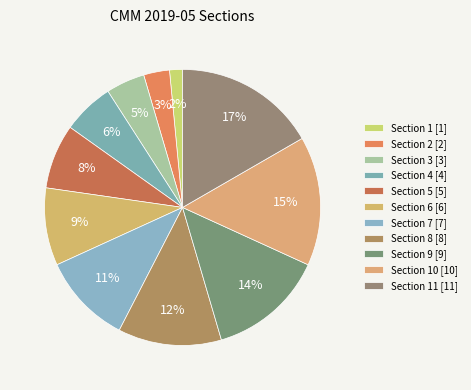

Count the number of slices in the pie.

11